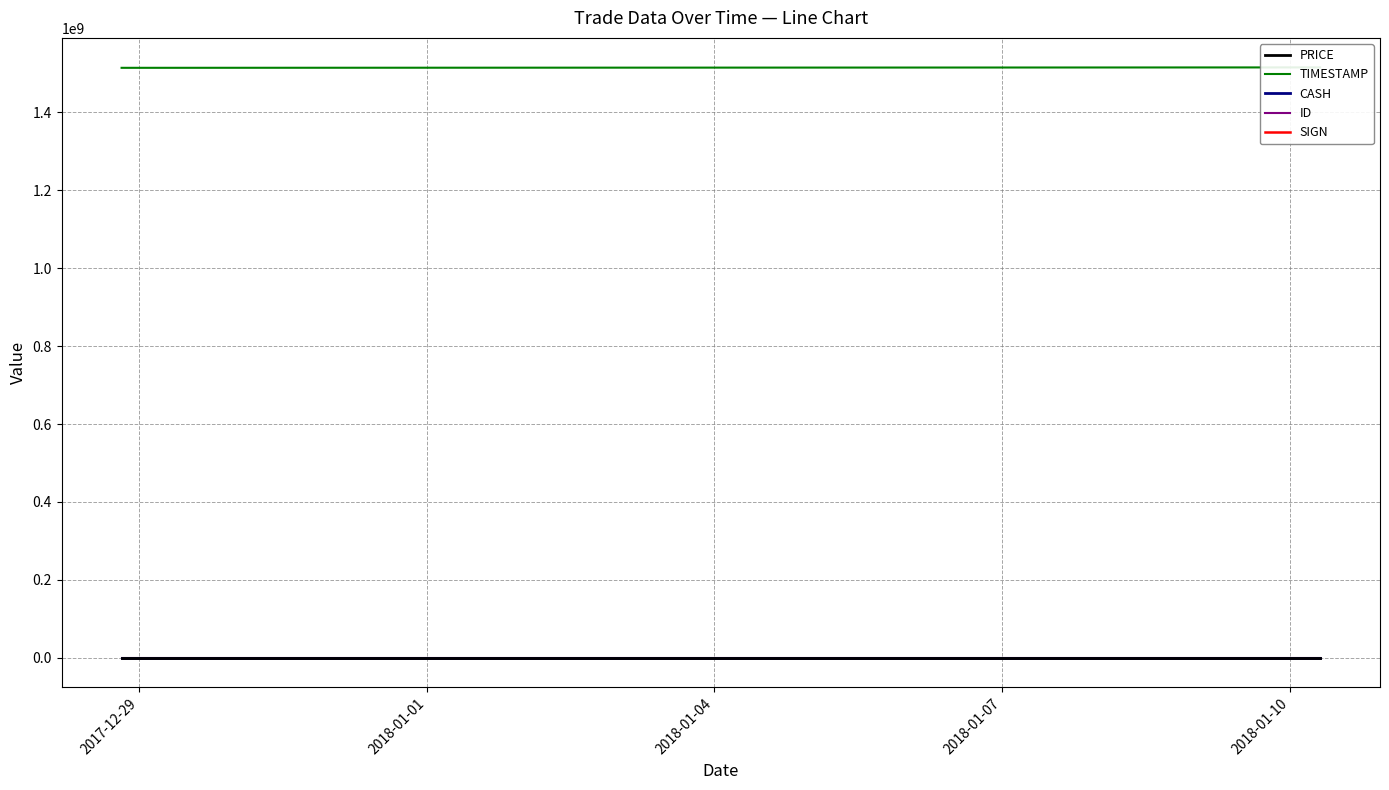

Is the value of TIMESTAMP at 2018-01-04 greater than the value of ID at 2017-12-29?

Yes